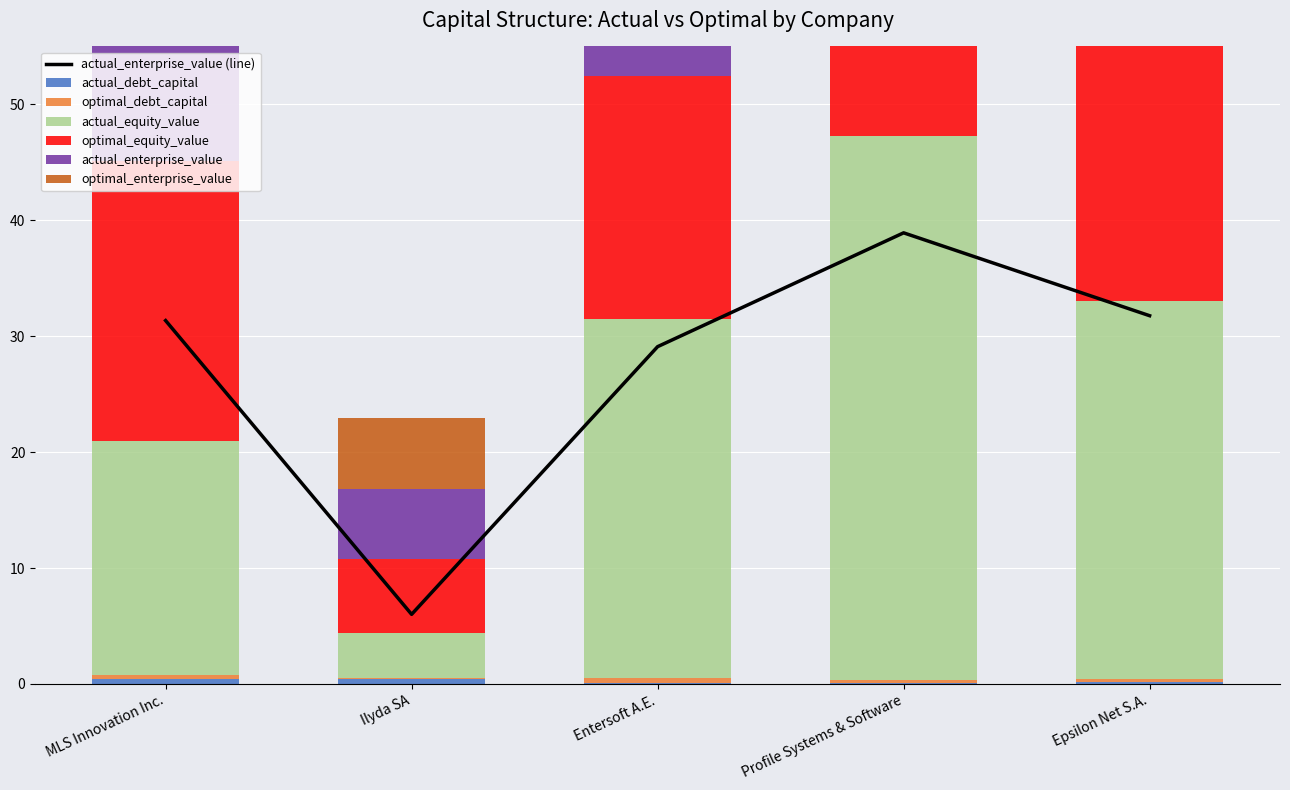

At Epsilon Net S.A., list the series in order from smallest to largest.

actual_debt_capital, optimal_debt_capital, optimal_equity_value, actual_enterprise_value, actual_equity_value, optimal_enterprise_value